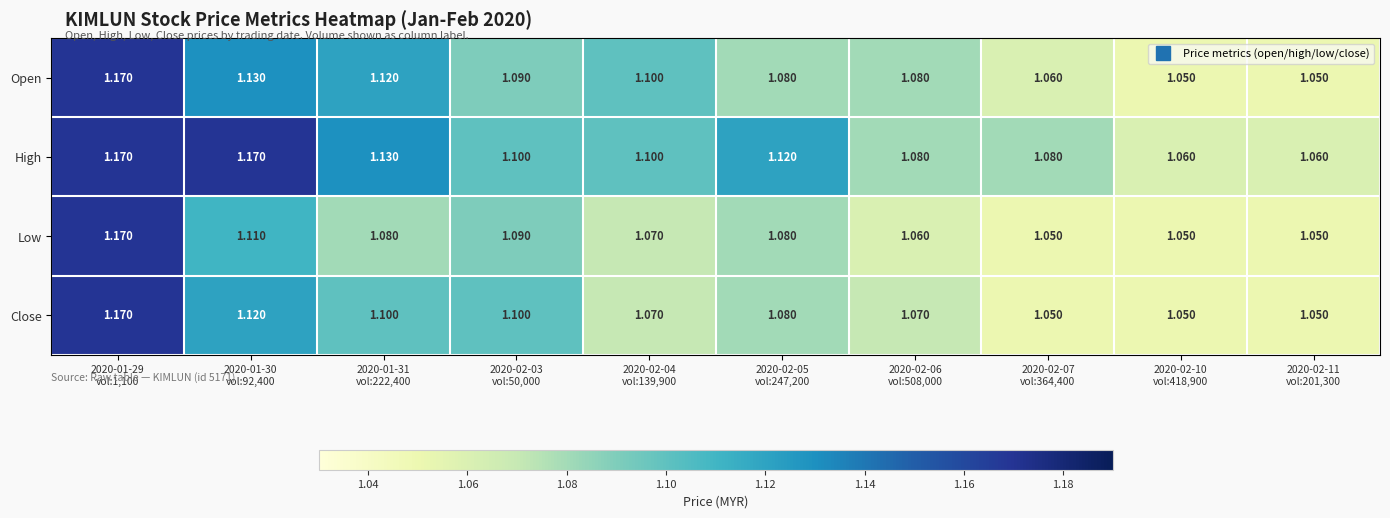

Count the number of data series in this chart.

4